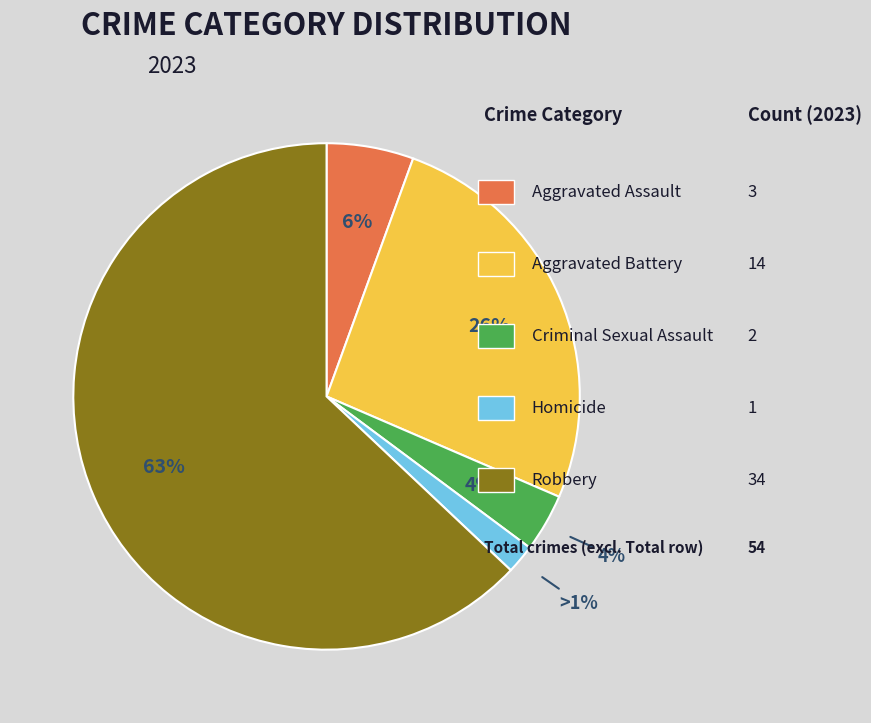

Which slice is the largest?

Robbery